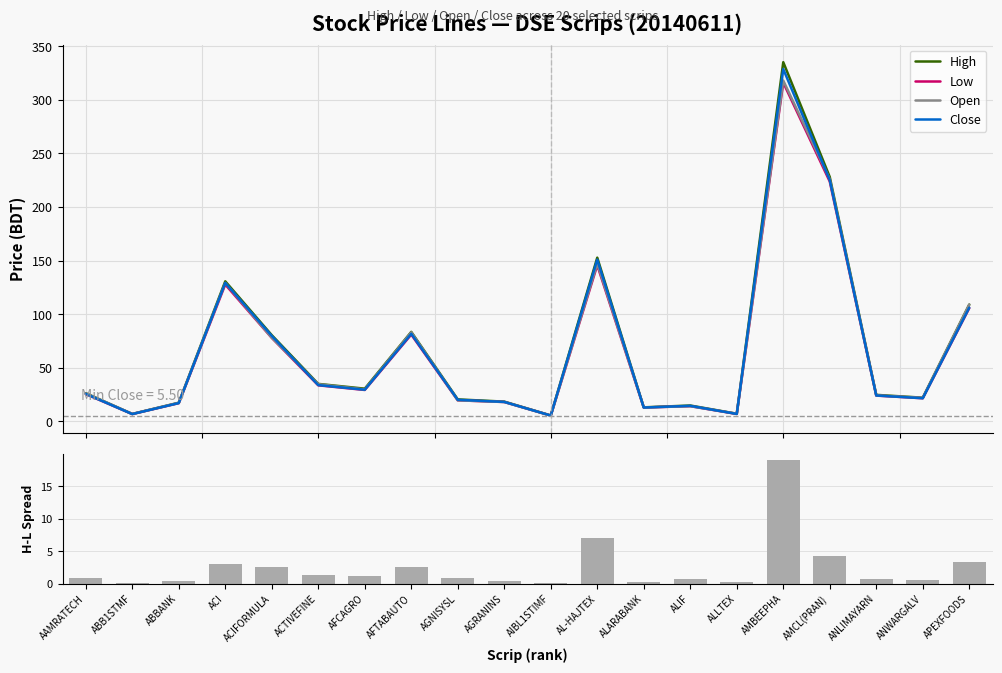

What position from the right is AAMRATECH?

20